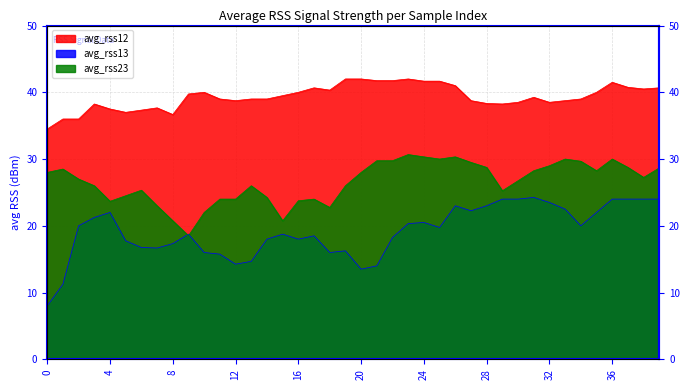

What is the difference between the maximum and minimum values in the avg_rss12 series?

7.5